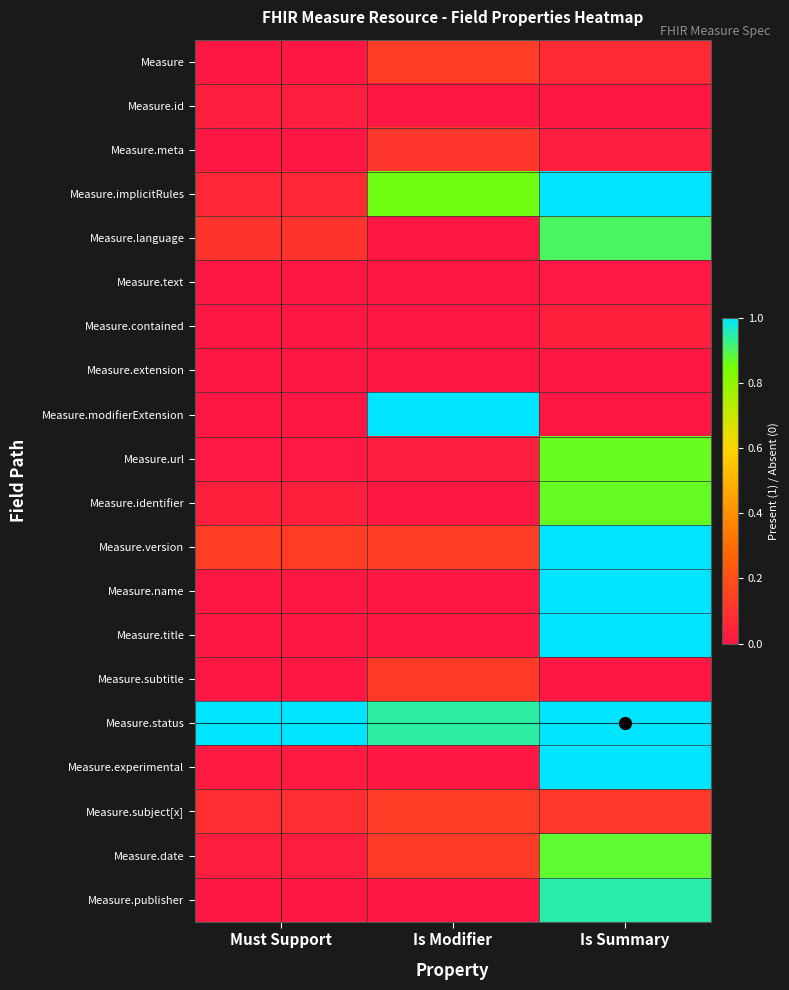

How many series are shown in this chart?

20